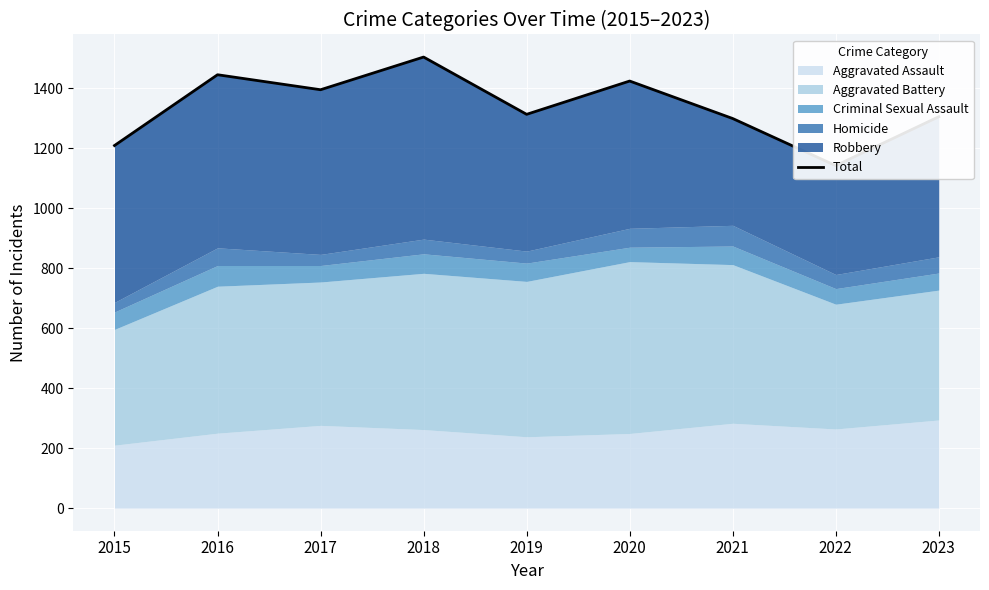

How many data points are less than 1313?

4